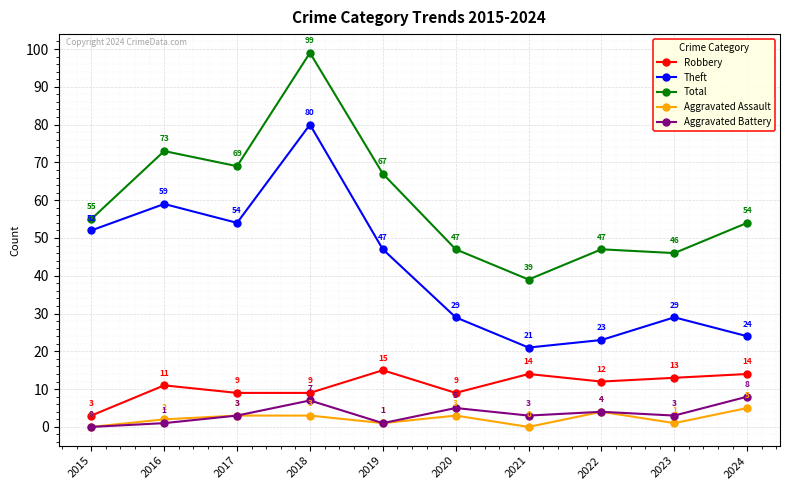

True or false: Aggravated Assault and Robbery intersect in this chart.

False